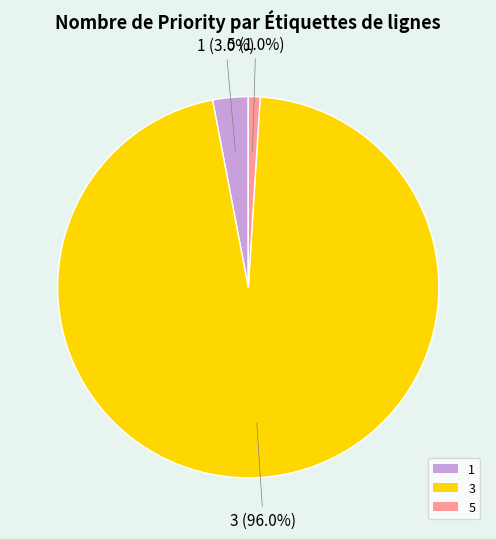

Which has a higher value, 1 or 3?

3